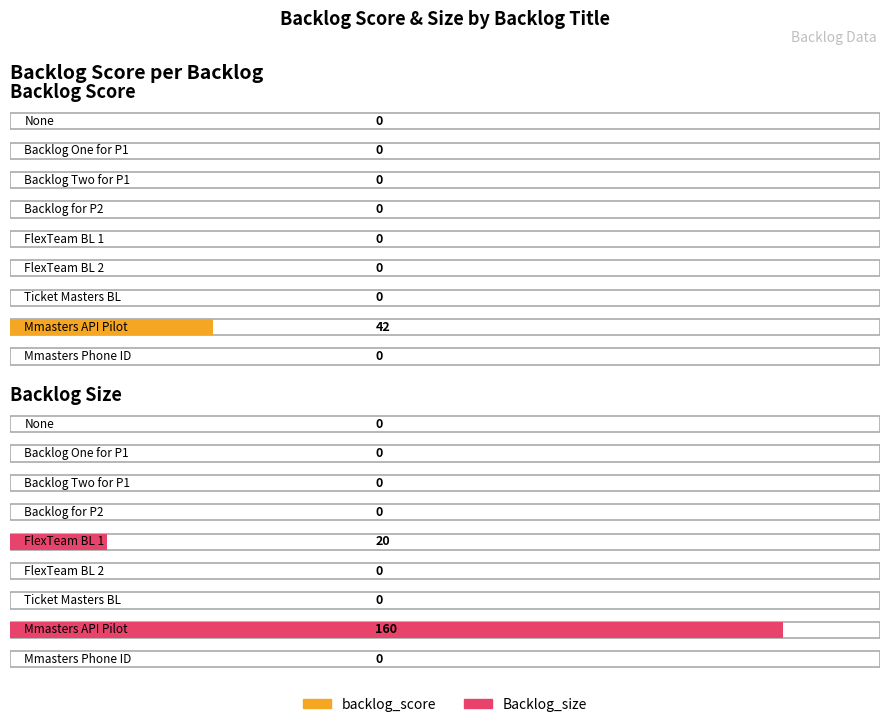

What is the difference between the highest and lowest values at FlexTeam BL 1?

20